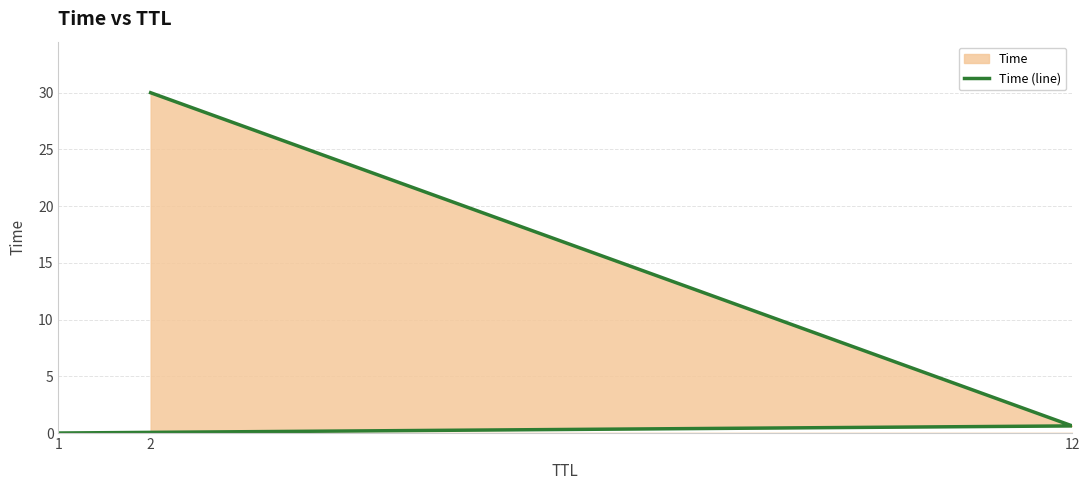

What is the average value?

10.2